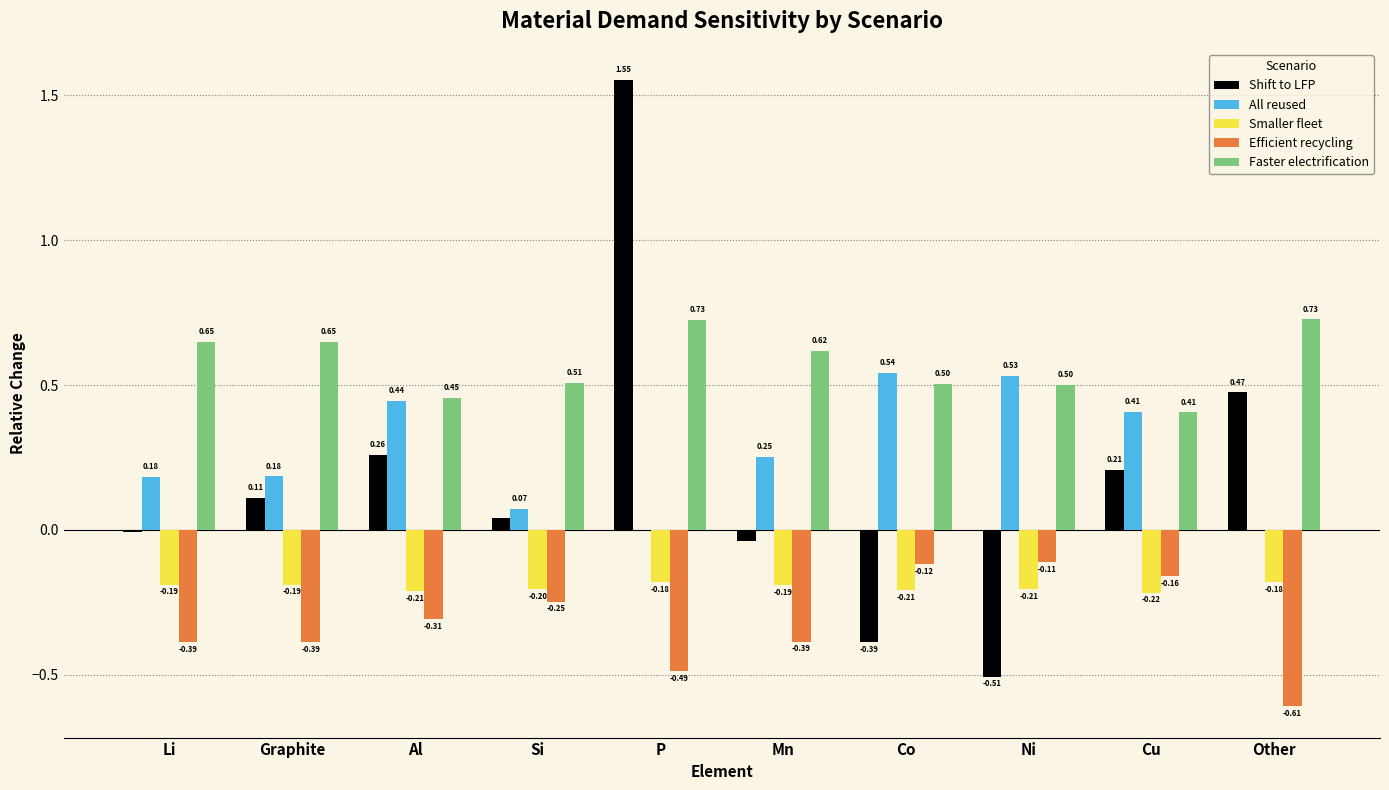

Between Graphite and Other, which series saw the biggest shift?

Shift to LFP